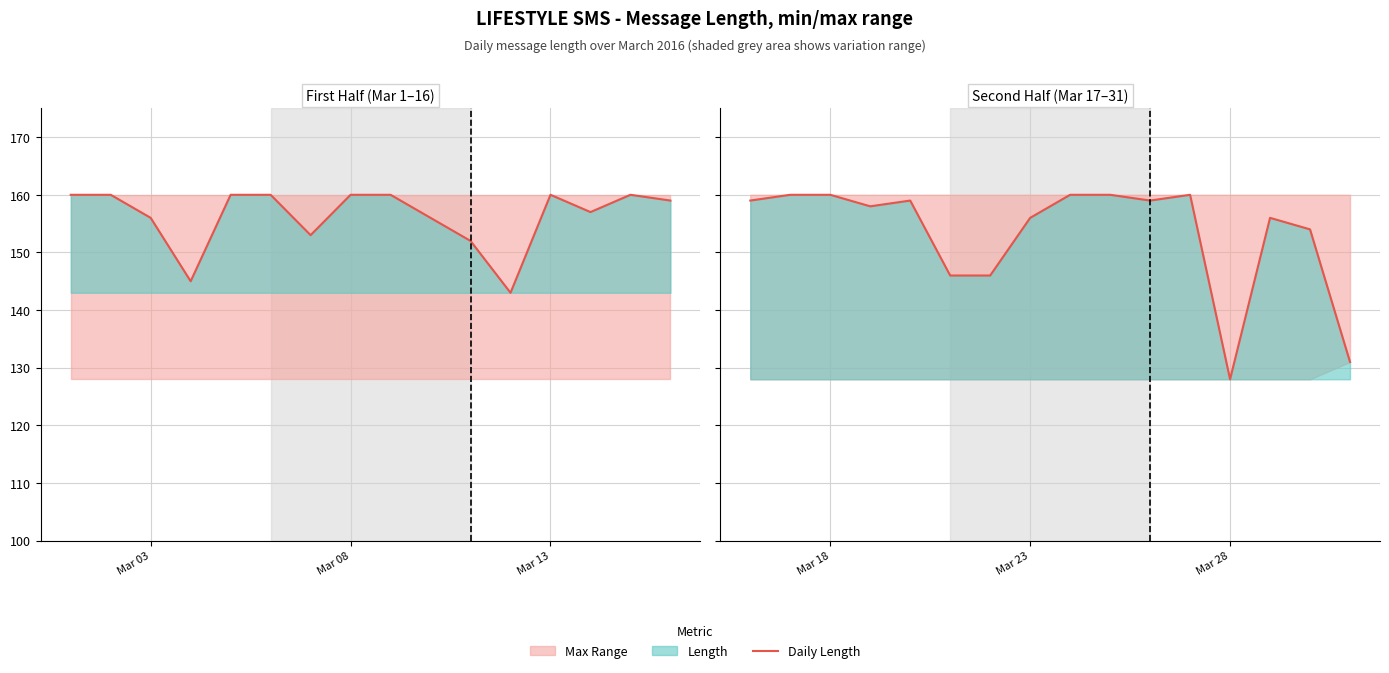

Is it true that the value at 3 is 268?

False